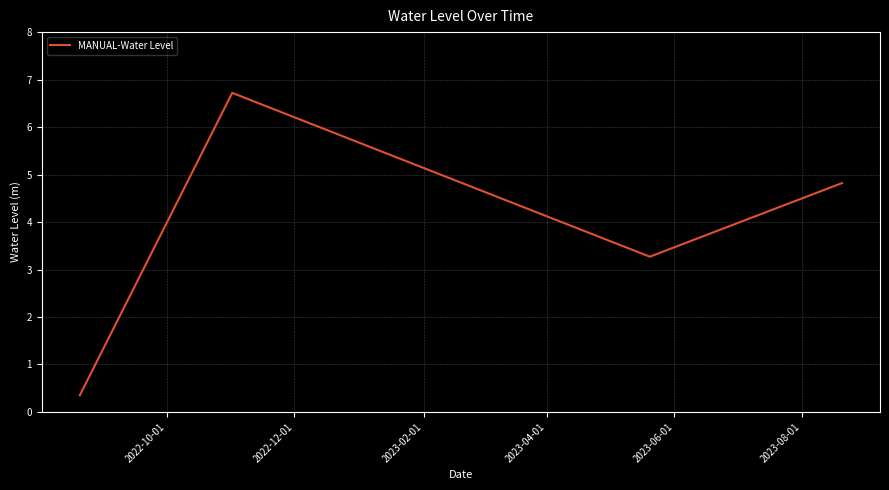

What is the maximum value shown in the chart?

6.7